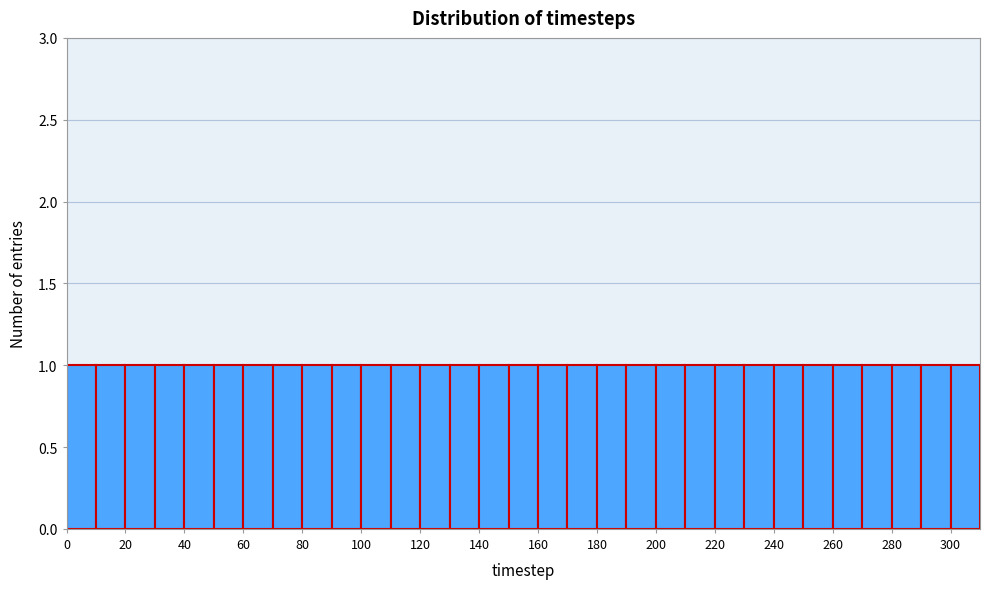

Reading left to right, list every bar in this chart as the range it spans on the x-axis followed by its height. The values are not printed on the chart, so give them approximately, as read against the axis.

0 to 10: 1
10 to 20: 1
20 to 30: 1
30 to 40: 1
40 to 50: 1
50 to 60: 1
60 to 70: 1
70 to 80: 1
80 to 90: 1
90 to 100: 1
100 to 110: 1
110 to 120: 1
120 to 130: 1
130 to 140: 1
140 to 150: 1
150 to 160: 1
160 to 170: 1
170 to 180: 1
180 to 190: 1
190 to 200: 1
200 to 210: 1
210 to 220: 1
220 to 230: 1
230 to 240: 1
240 to 250: 1
250 to 260: 1
260 to 270: 1
270 to 280: 1
280 to 290: 1
290 to 300: 1
300 to 310: 1